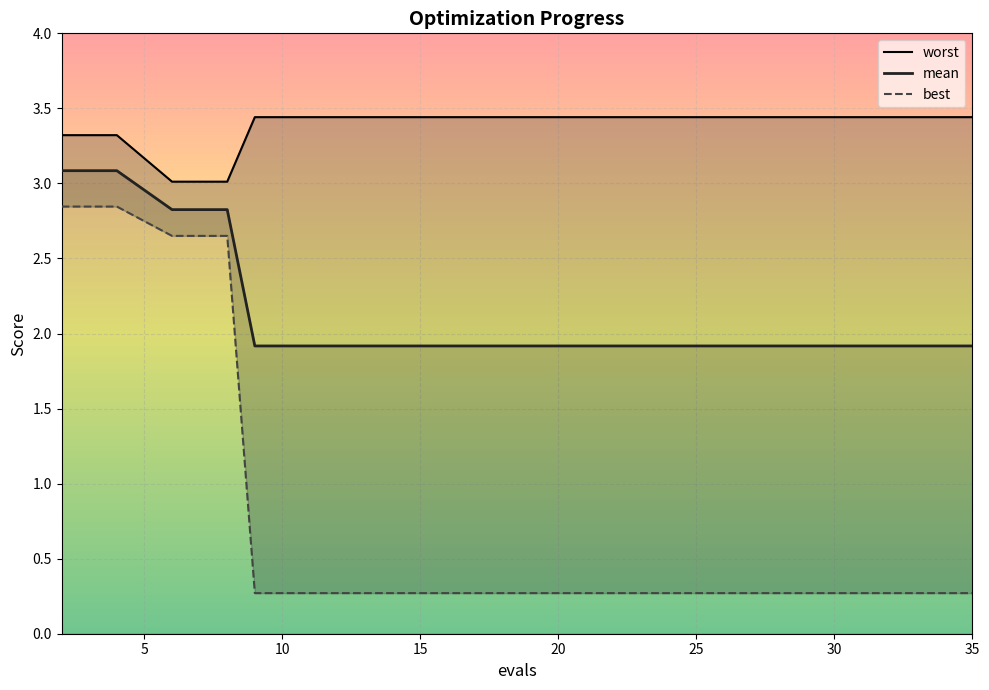

True or false: mean and worst intersect in this chart.

False